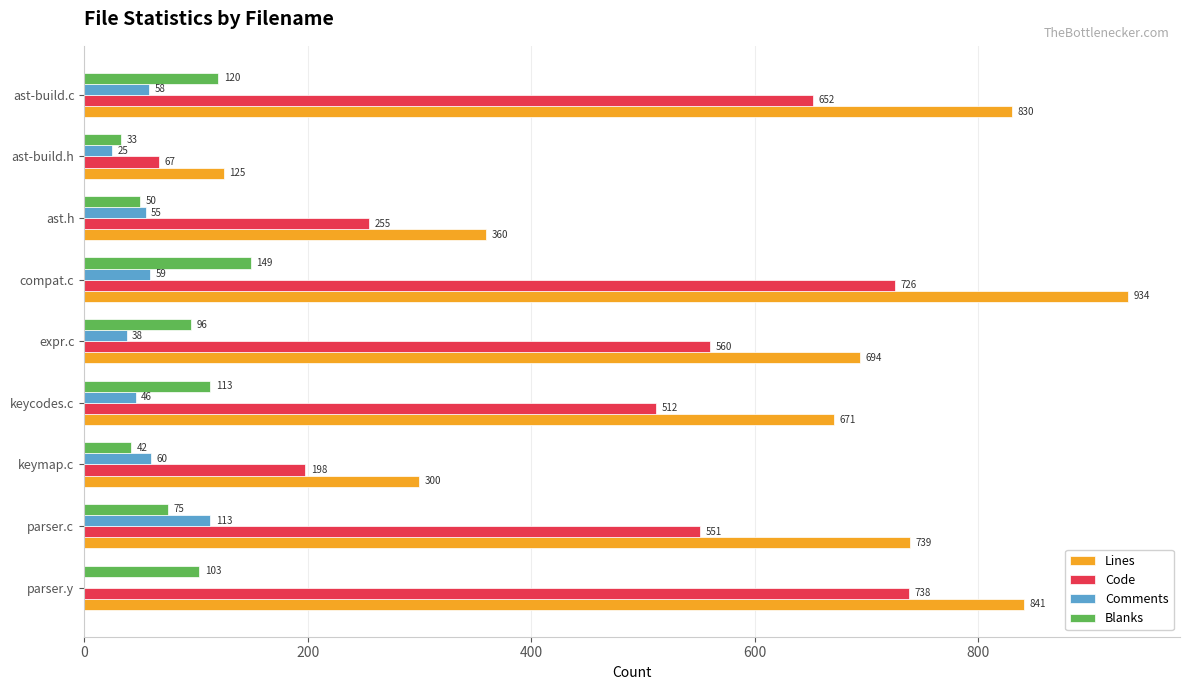

At which label is Code closest to 402?

keycodes.c